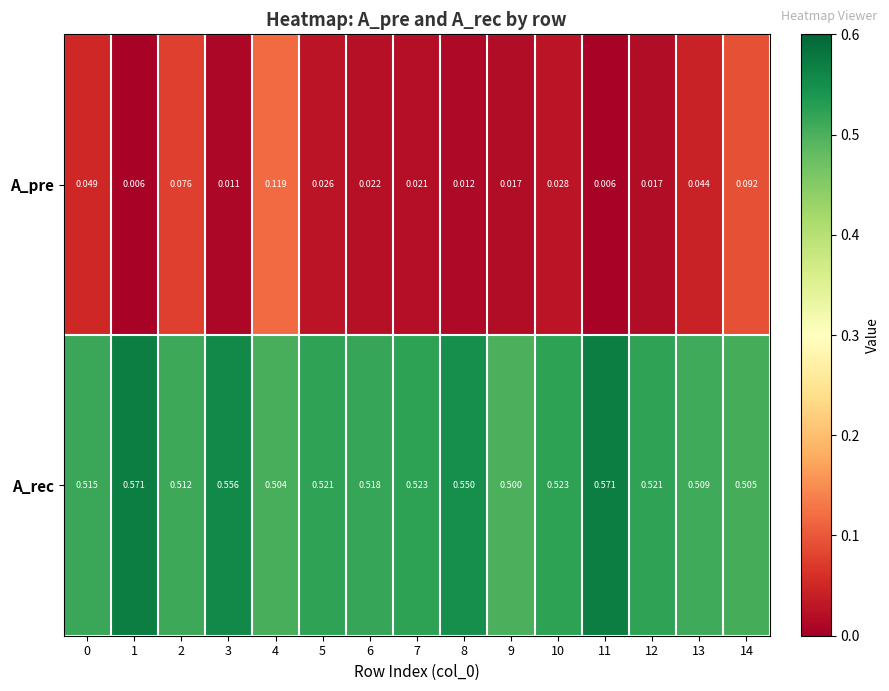

Rank the series by their average value, from lowest to highest.

A_pre, A_rec